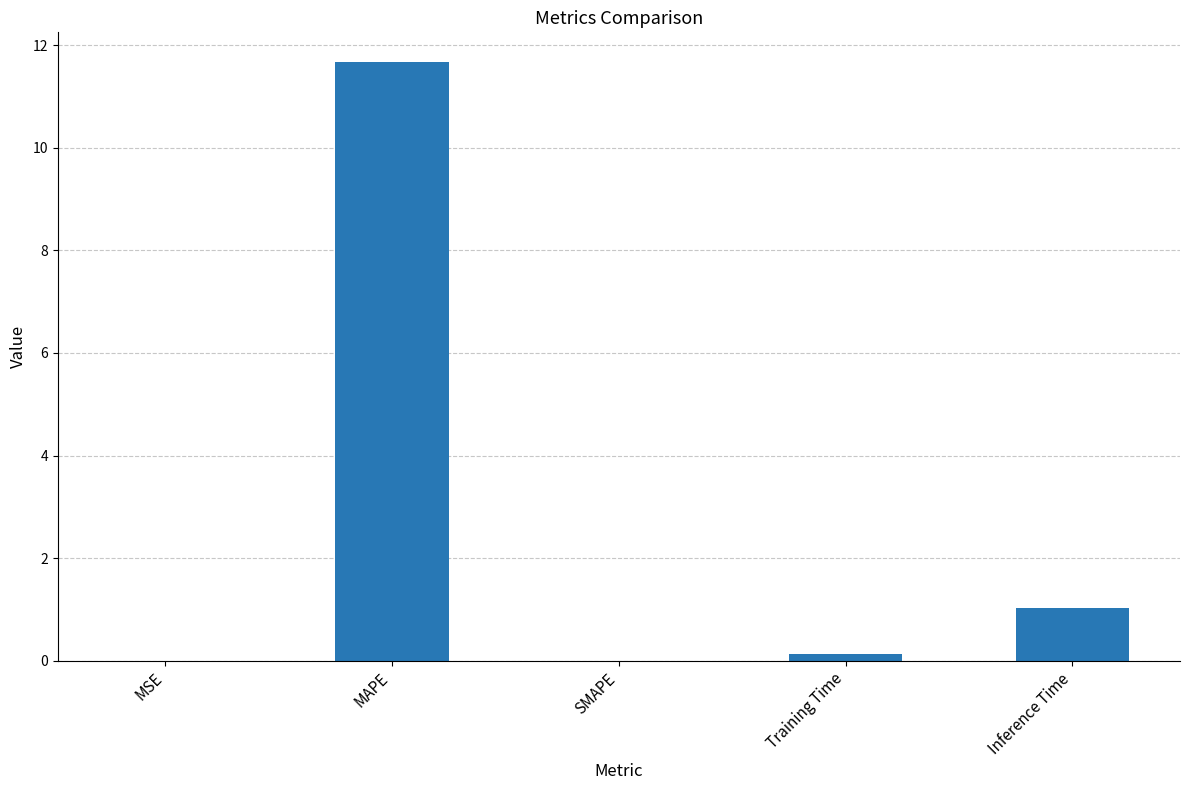

What is the greatest value displayed?

11.7